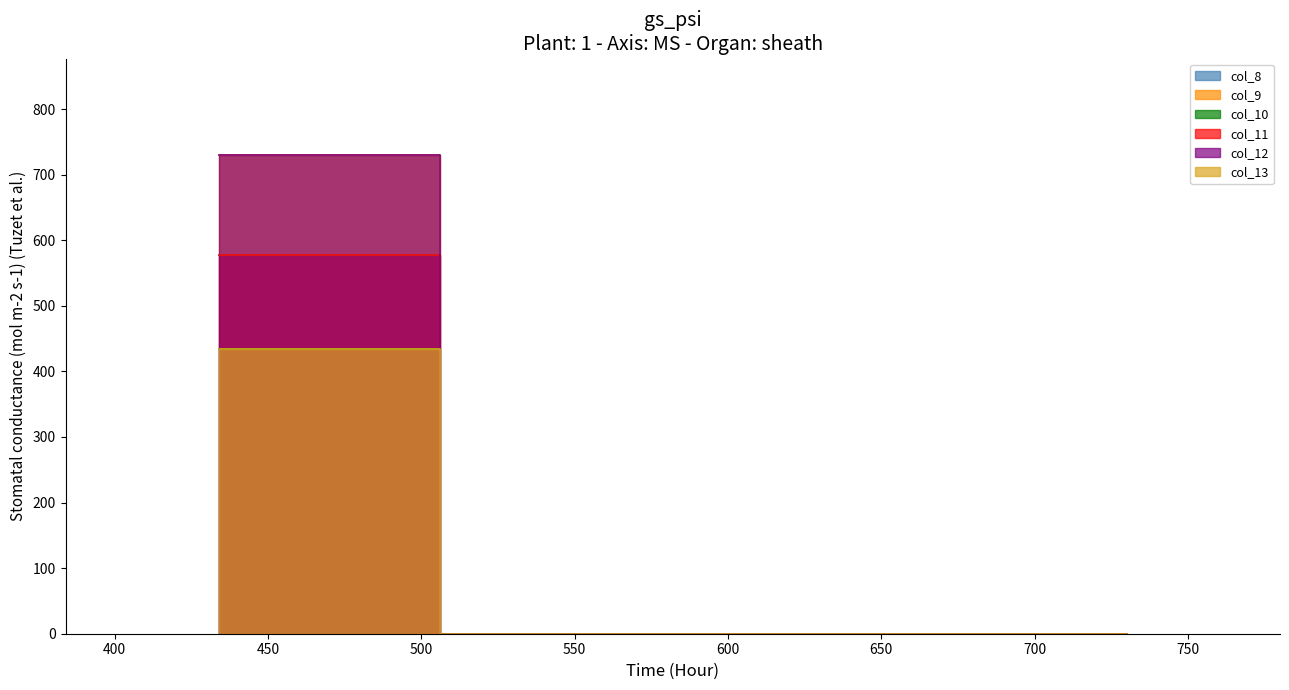

What is the difference between the highest and lowest values at 434?

296